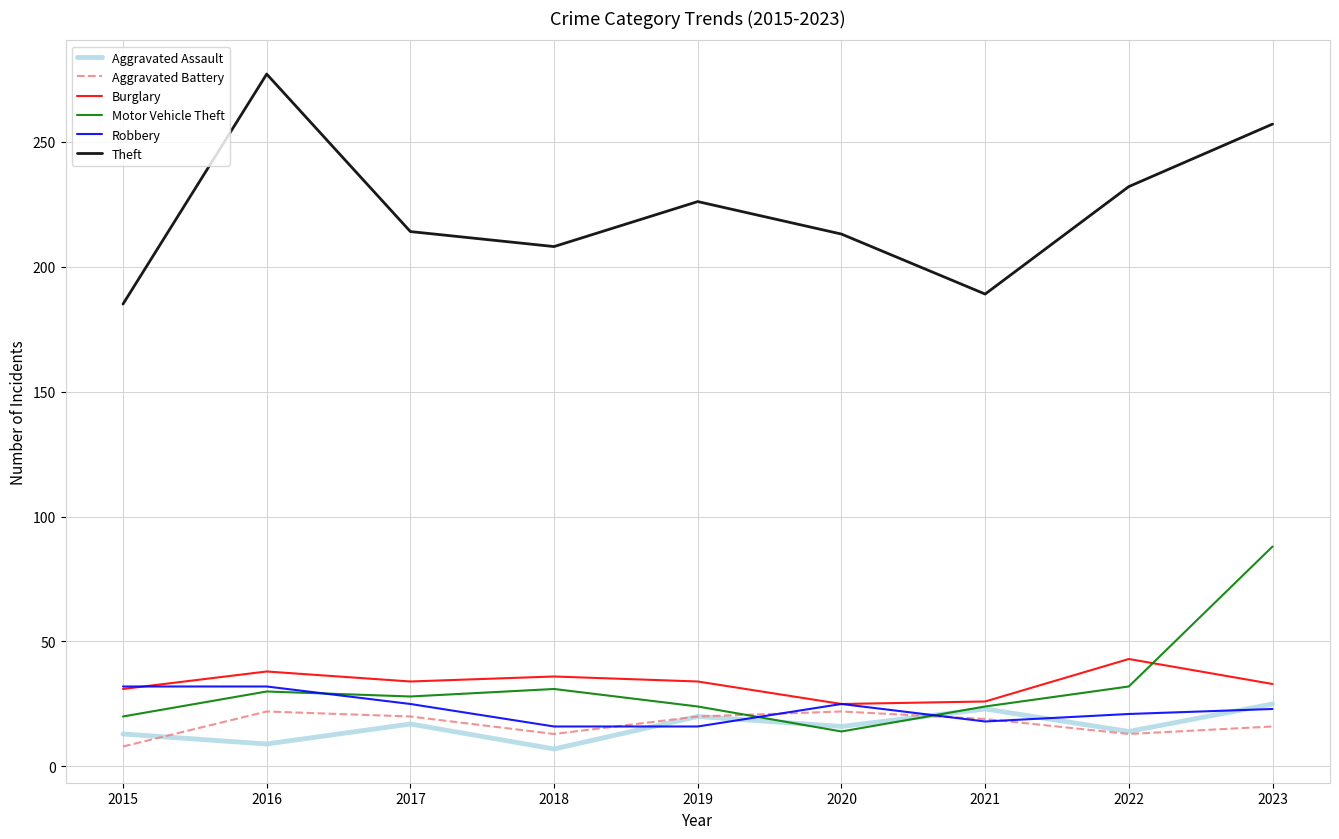

At which label does Robbery first exceed 23?

2015